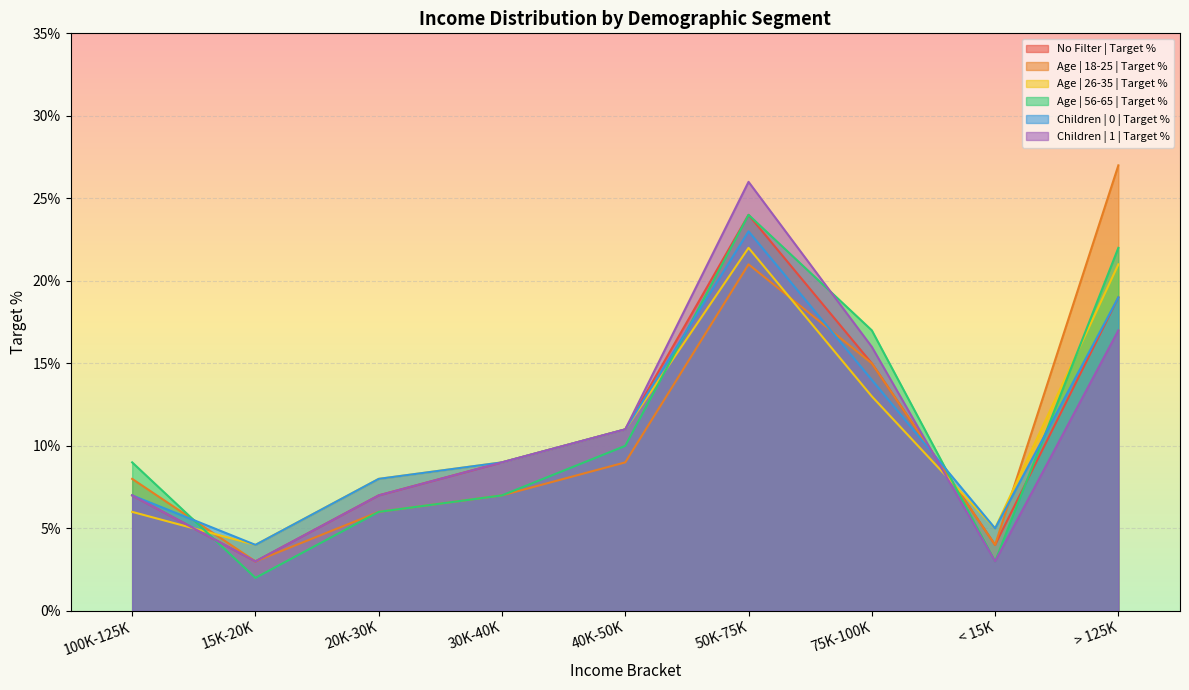

Reading left to right, list all the values displayed in this chart.

No Filter | Target %: 100K-125K=0.1	15K-20K=0.0	20K-30K=0.1	30K-40K=0.1	40K-50K=0.1	50K-75K=0.2	75K-100K=0.1	< 15K=0.0	> 125K=0.2
Age | 18-25 | Target %: 100K-125K=0.1	15K-20K=0.0	20K-30K=0.1	30K-40K=0.1	40K-50K=0.1	50K-75K=0.2	75K-100K=0.1	< 15K=0.0	> 125K=0.3
Age | 26-35 | Target %: 100K-125K=0.1	15K-20K=0.0	20K-30K=0.1	30K-40K=0.1	40K-50K=0.1	50K-75K=0.2	75K-100K=0.1	< 15K=0.1	> 125K=0.2
Age | 56-65 | Target %: 100K-125K=0.1	15K-20K=0.0	20K-30K=0.1	30K-40K=0.1	40K-50K=0.1	50K-75K=0.2	75K-100K=0.2	< 15K=0.0	> 125K=0.2
Children | 0 | Target %: 100K-125K=0.1	15K-20K=0.0	20K-30K=0.1	30K-40K=0.1	40K-50K=0.1	50K-75K=0.2	75K-100K=0.1	< 15K=0.1	> 125K=0.2
Children | 1 | Target %: 100K-125K=0.1	15K-20K=0.0	20K-30K=0.1	30K-40K=0.1	40K-50K=0.1	50K-75K=0.3	75K-100K=0.2	< 15K=0.0	> 125K=0.2